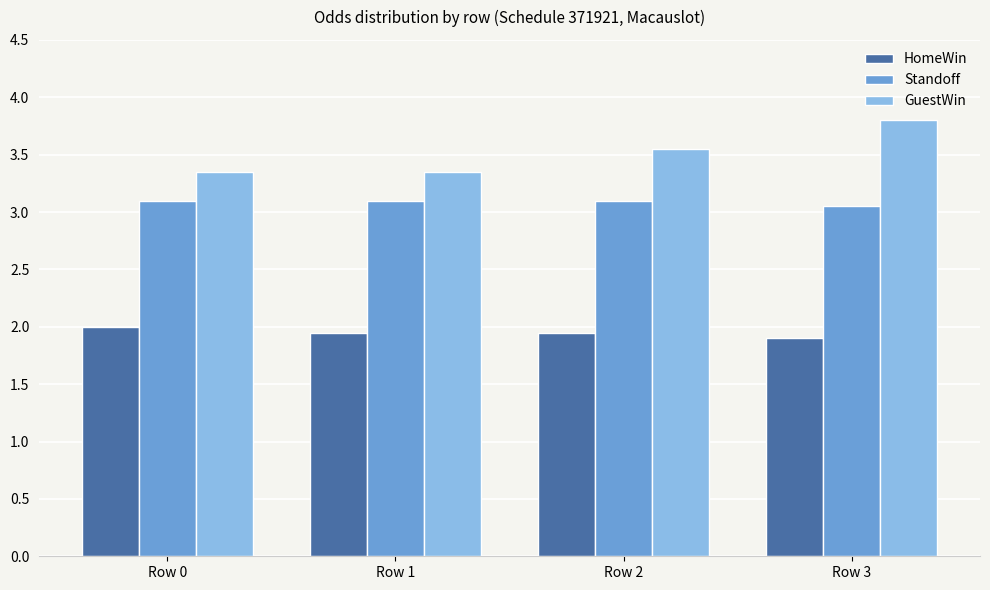

Count the GuestWin values in the range 3 to 4.

4